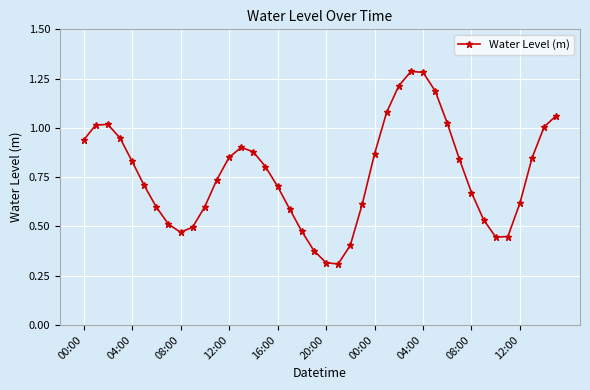

True or false: the data has more than 1 interior local peaks.

True